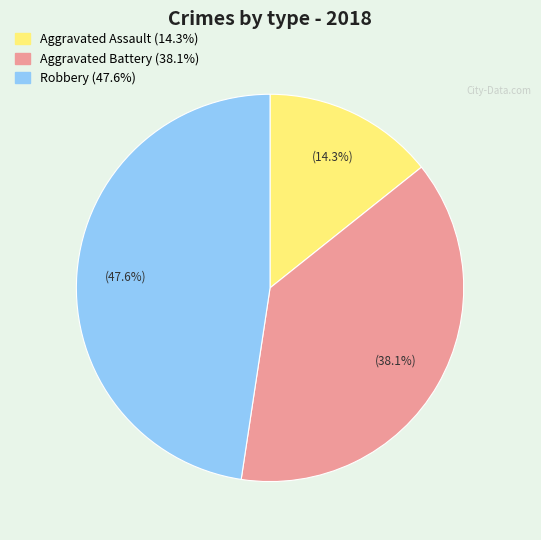

What percentage is the Robbery slice, to the nearest percent?

48%